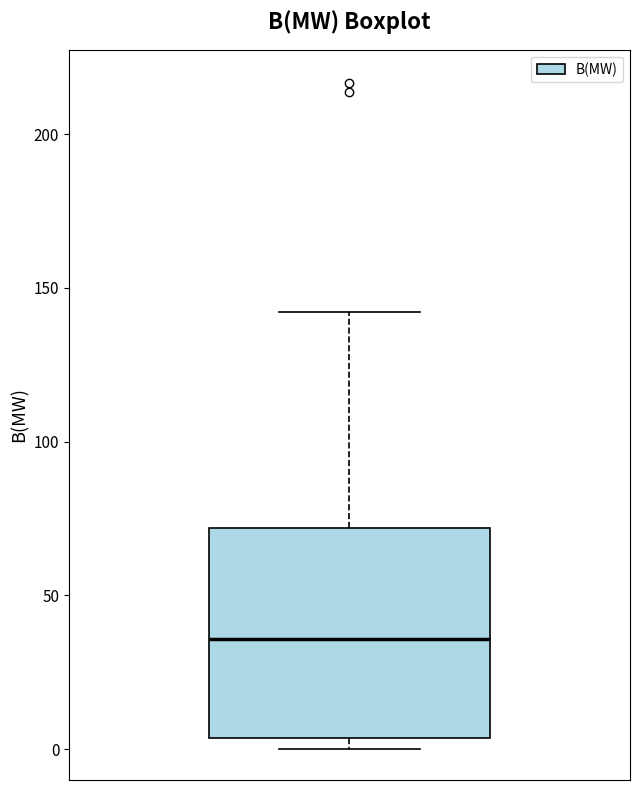

Where does the upper whisker of the box end on the y-axis? The values are not printed on the chart, so give them approximately, as read against the axis.

140